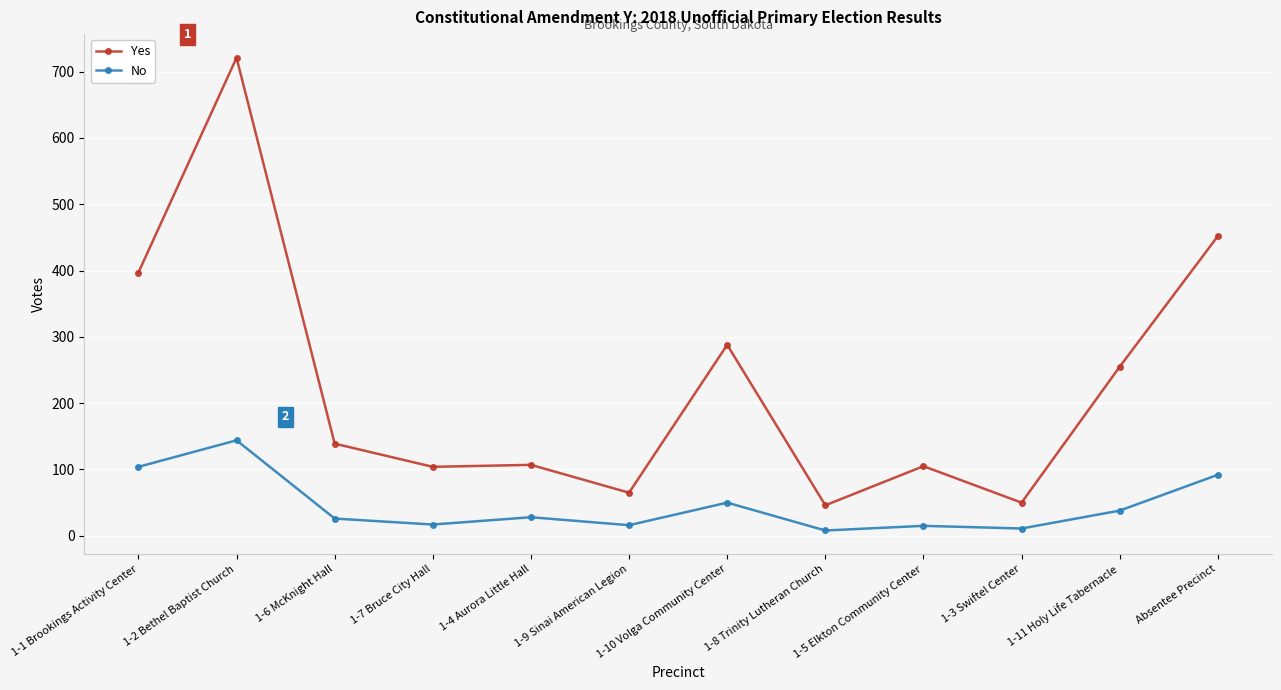

List the series in order of their overall mean, lowest first.

No, Yes